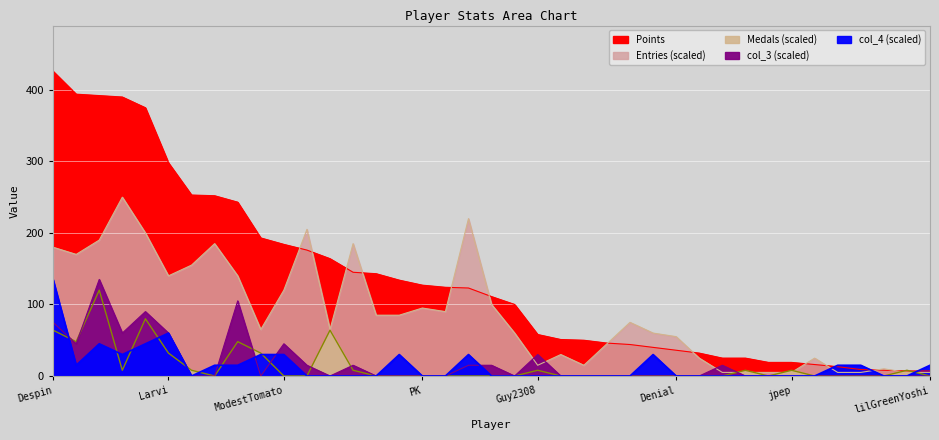

What is the label of the 35th point from the left?

Nebuladiv